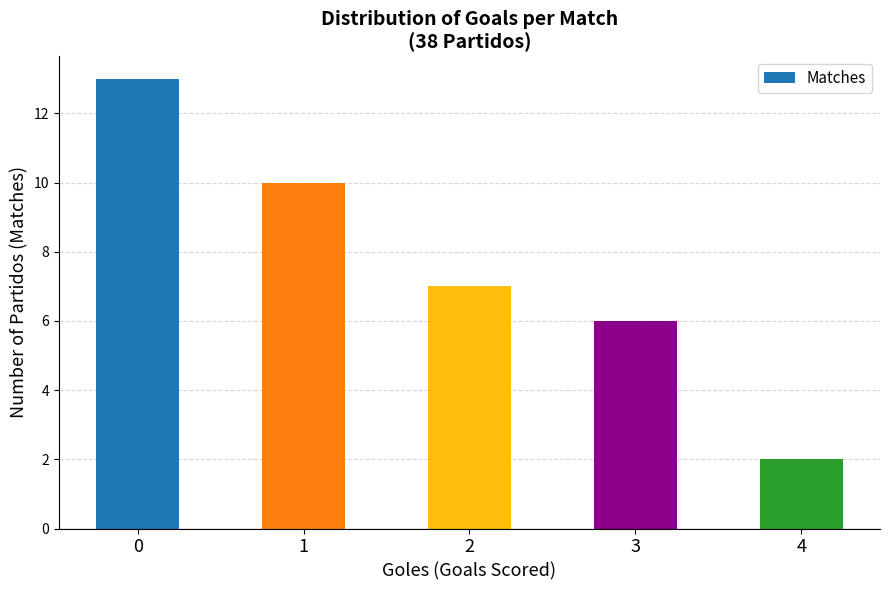

Approximately how many times larger is the value at 1 compared to 3?

1.7